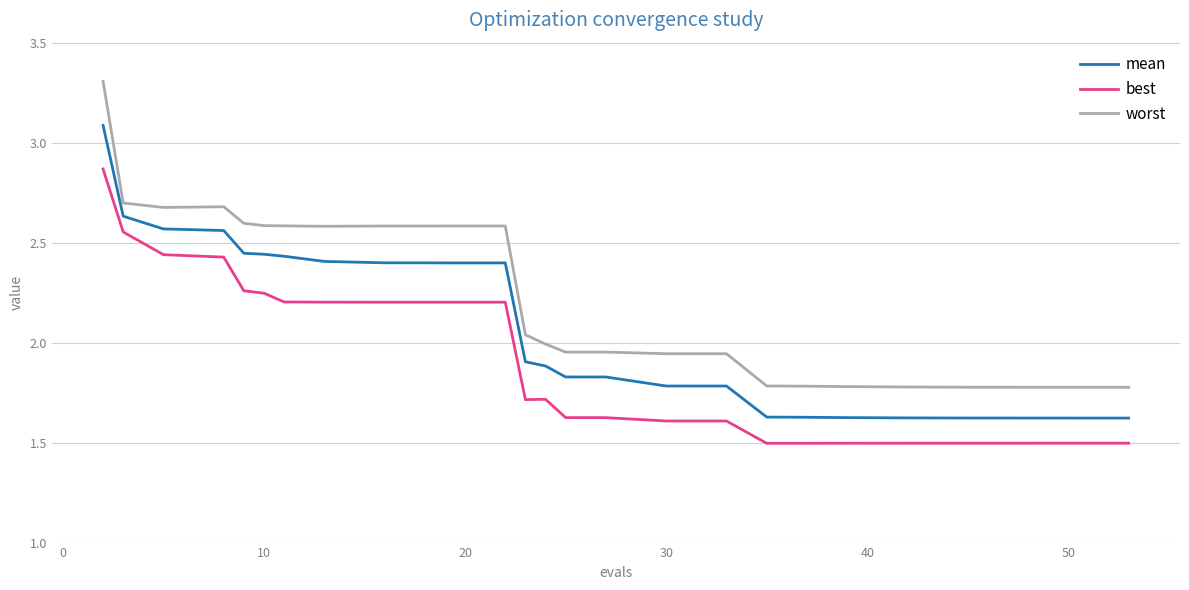

What is the difference between the maximum and second lowest values in the best series?

1.4